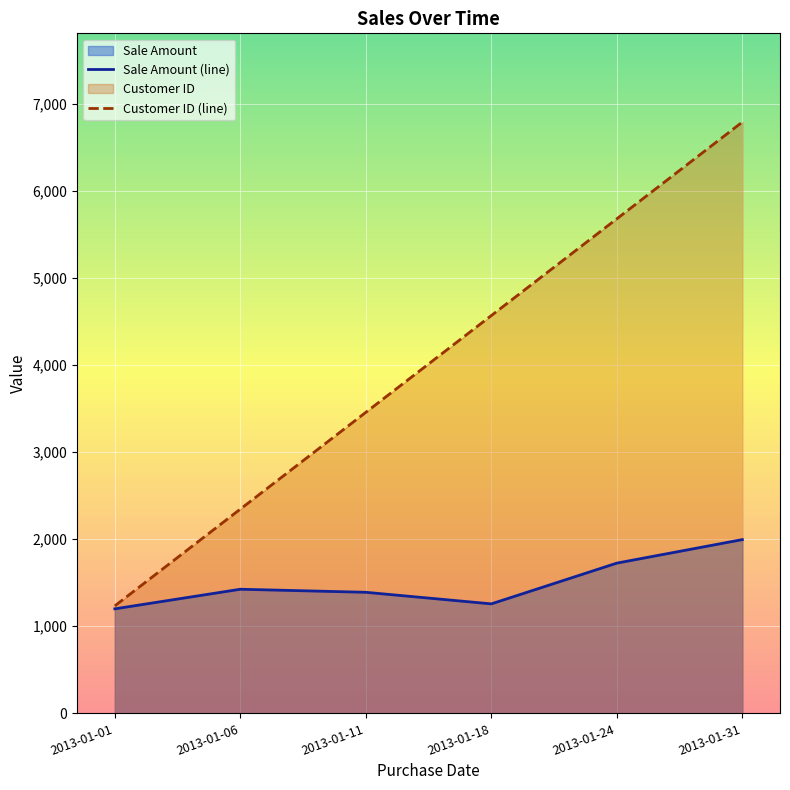

True or false: Sale Amount (line) has a value of 1390 at 2013-01-11.

True